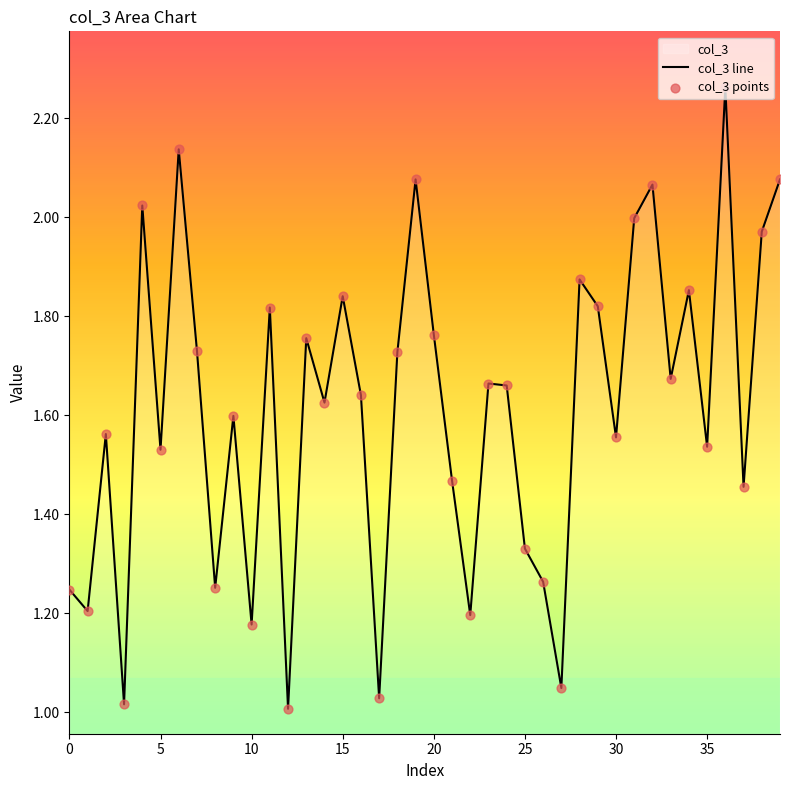

Which series contains the lowest Y value?

col_3 line